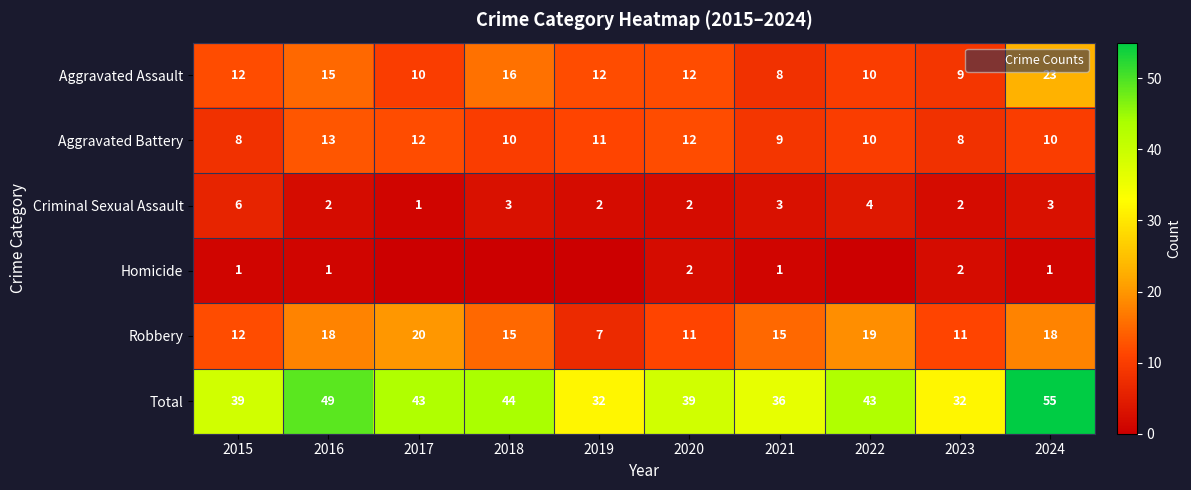

What value does the Robbery series have at 2018, to the nearest 5?

15